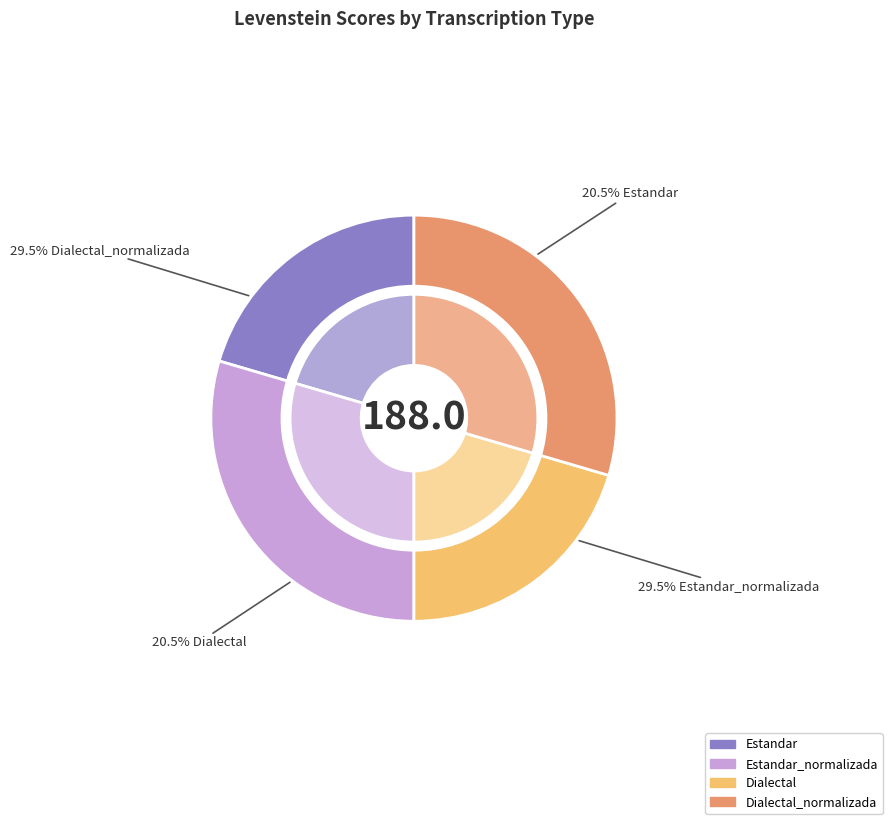

Does Dialectal_normalizada account for over 50% of the chart?

No